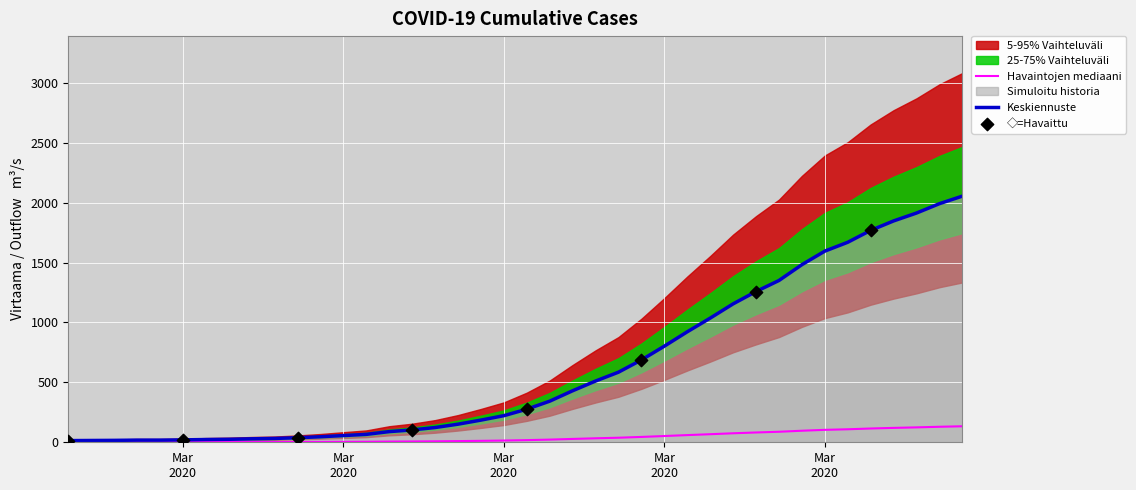

At how many categories does at least one series exceed 2037?

8